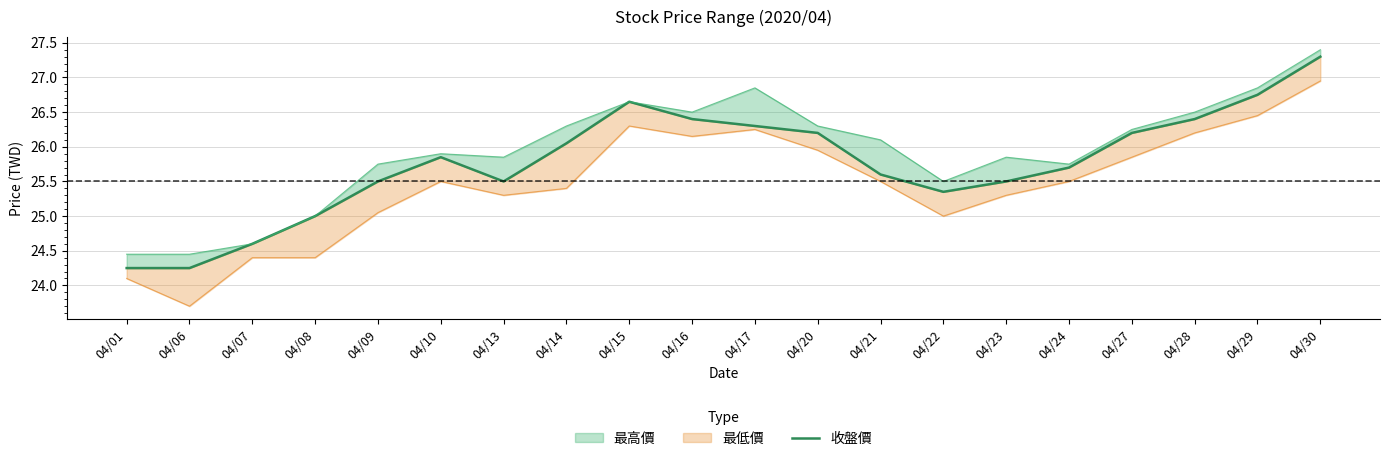

How many interior local valleys (lower than both neighbors) does the data have?

2